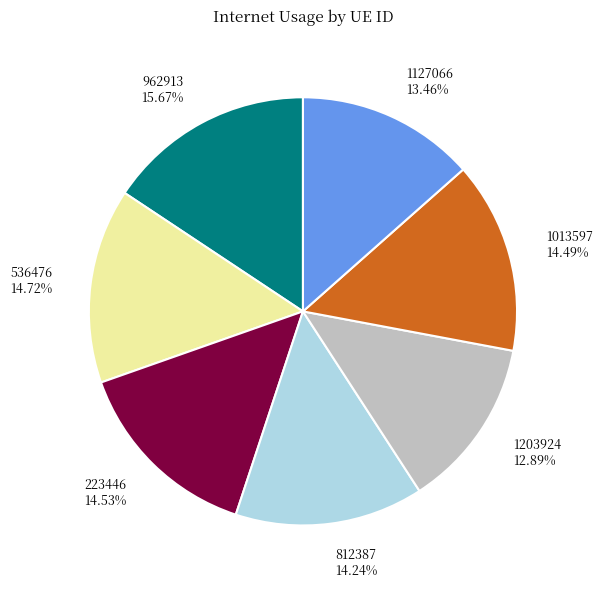

Is it true that 1203924 is 13% of the pie?

True